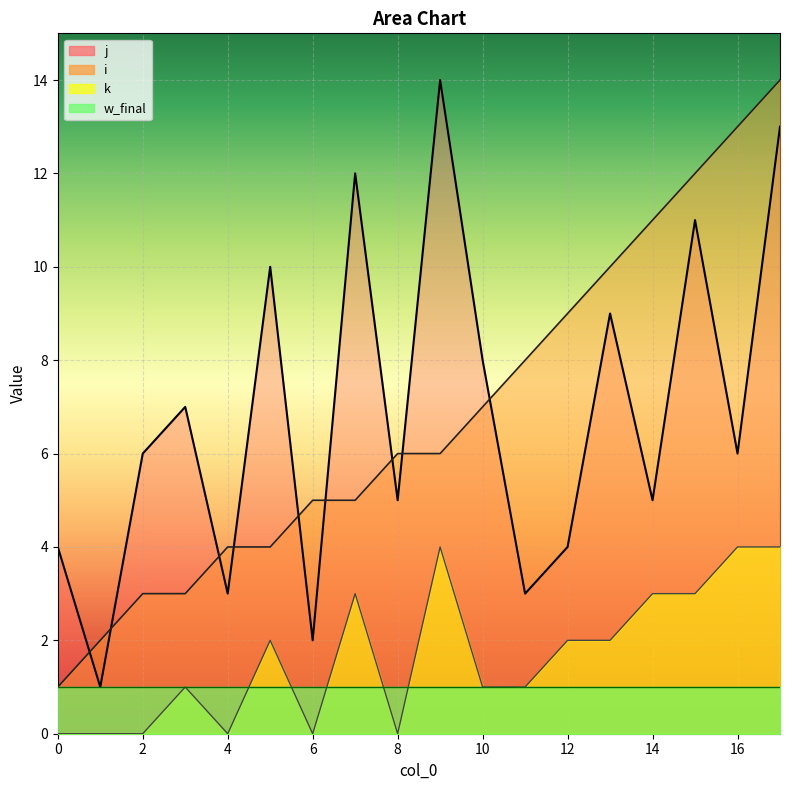

The j series shows 4 at 15. True or false?

False